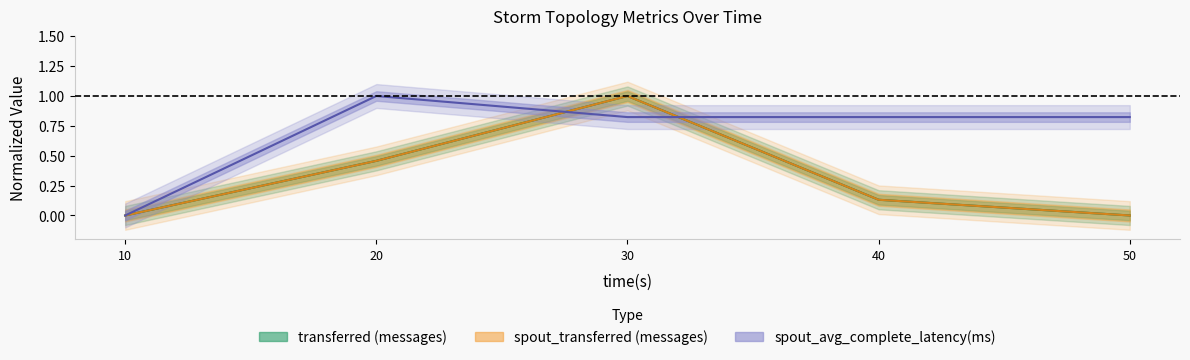

Reading left to right, transcribe all the data shown in this chart.

transferred (messages): 10=0.0	20=0.5	30=1.0	40=0.1	50=0.0
spout_transferred (messages): 10=0.0	20=0.5	30=1.0	40=0.1	50=0.0
spout_avg_complete_latency(ms): 10=0.0	20=1.0	30=0.8	40=0.8	50=0.8